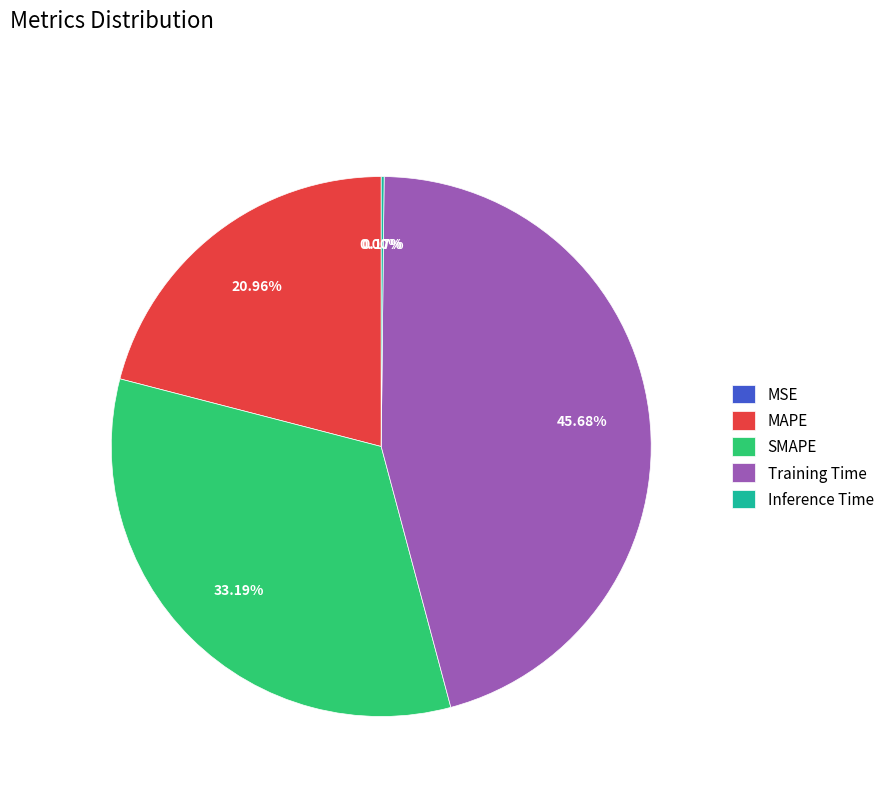

What is the ratio of the value at MAPE to the value at Training Time?

0.5